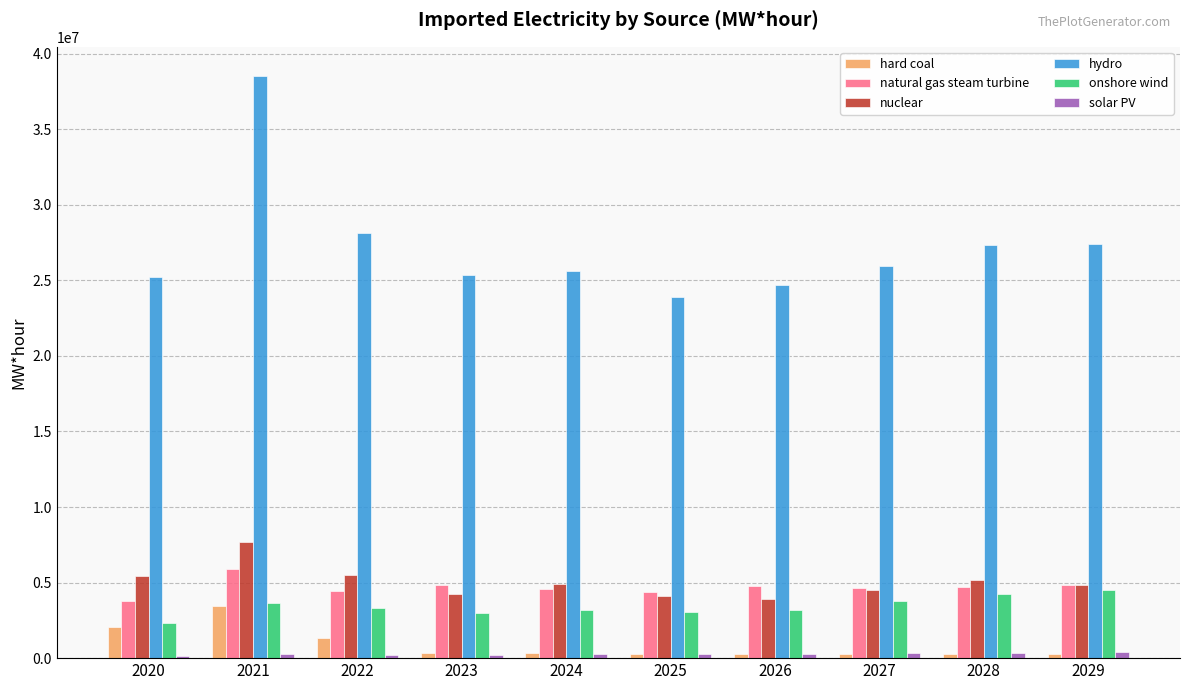

What is the minimum value for natural gas steam turbine?

3810515.3